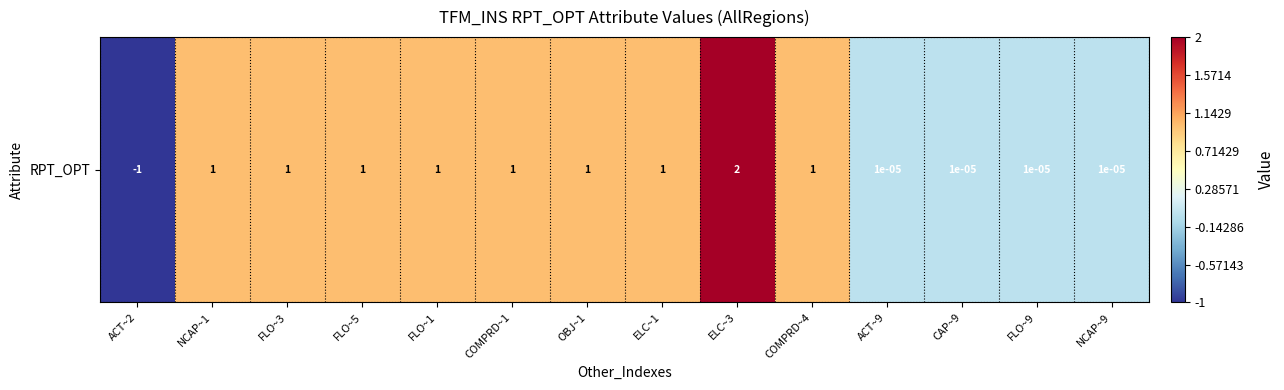

How many data points are above 1?

1